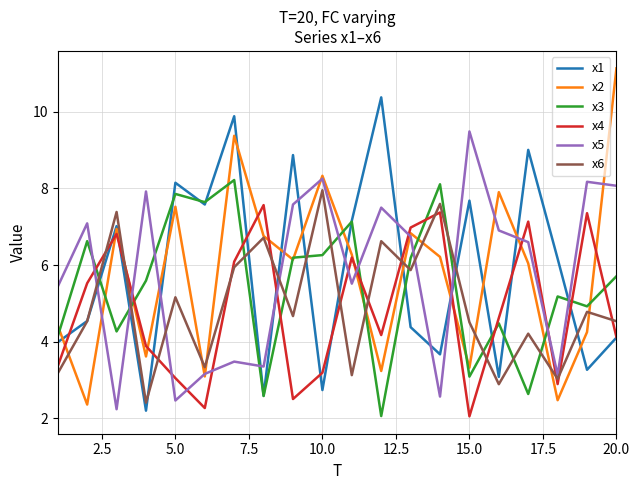

True or false: x5 and x4 intersect in this chart.

True